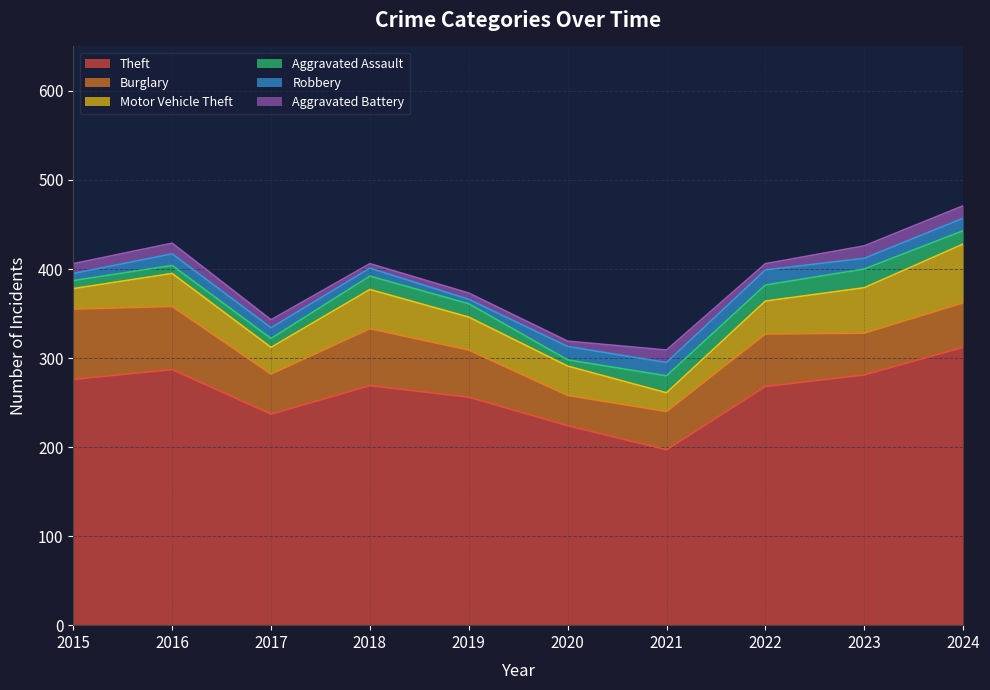

The Motor Vehicle Theft series shows 33 at 2020. True or false?

True